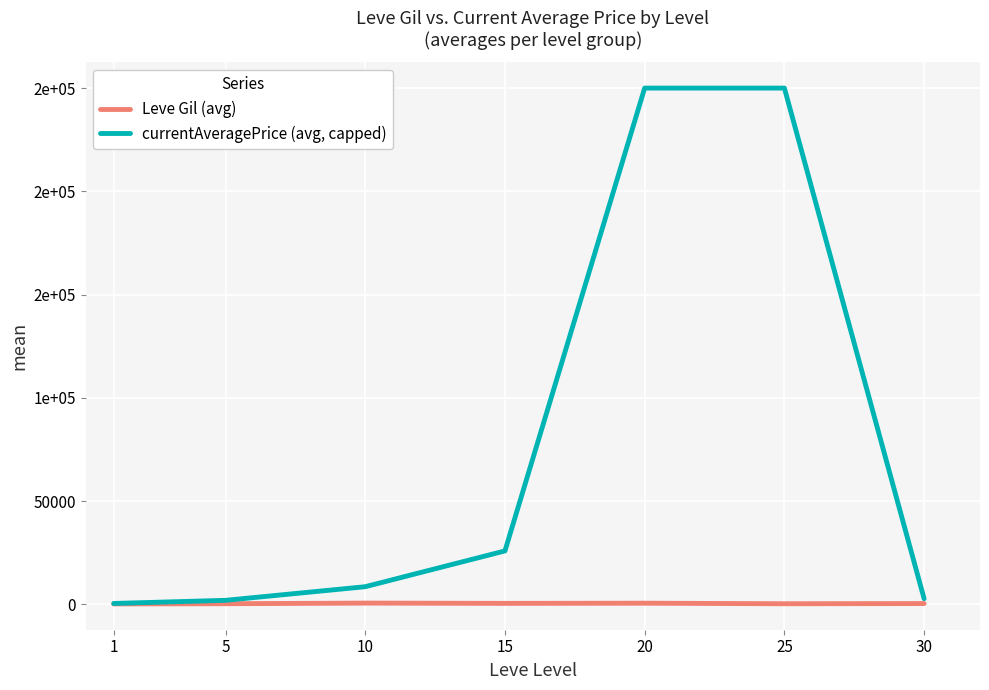

What is the smallest value displayed?

233.0